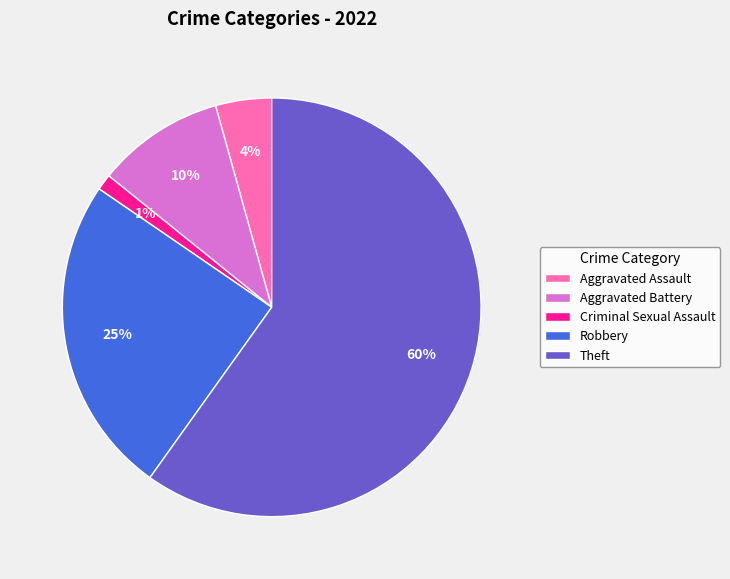

Count the number of slices in the pie.

5